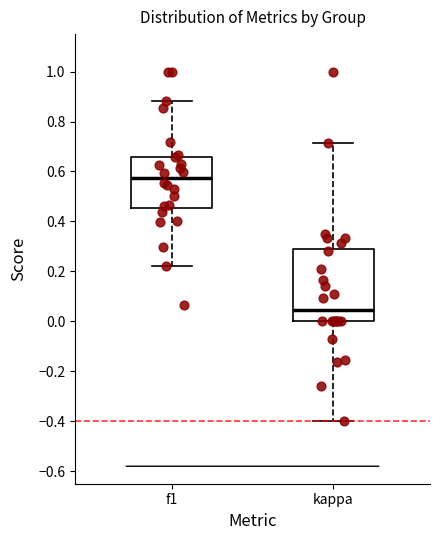

Reading left to right, read every box against the y-axis: the position of its median line, the range the box covers, and the ends of its whiskers. The values are not printed on the chart, so give them approximately, as read against the axis.

f1: median 0.58, box 0.46 to 0.66, whiskers 0.22 to 0.88
kappa: median 0.04, box 0.00 to 0.30, whiskers -0.40 to 0.72